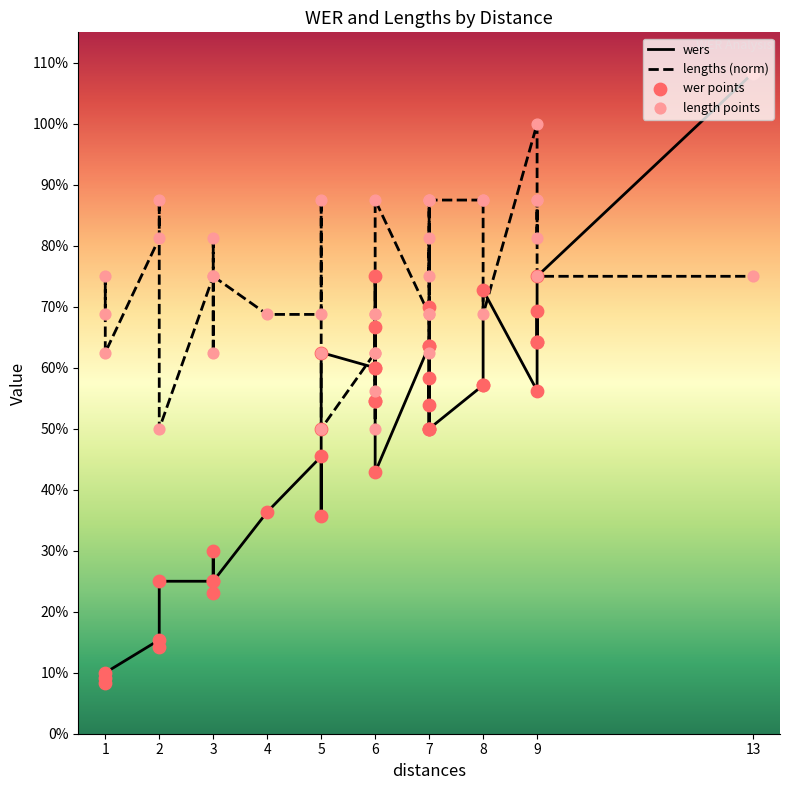

What are all the series names shown in the legend?

wers, lengths (norm), wer points, length points